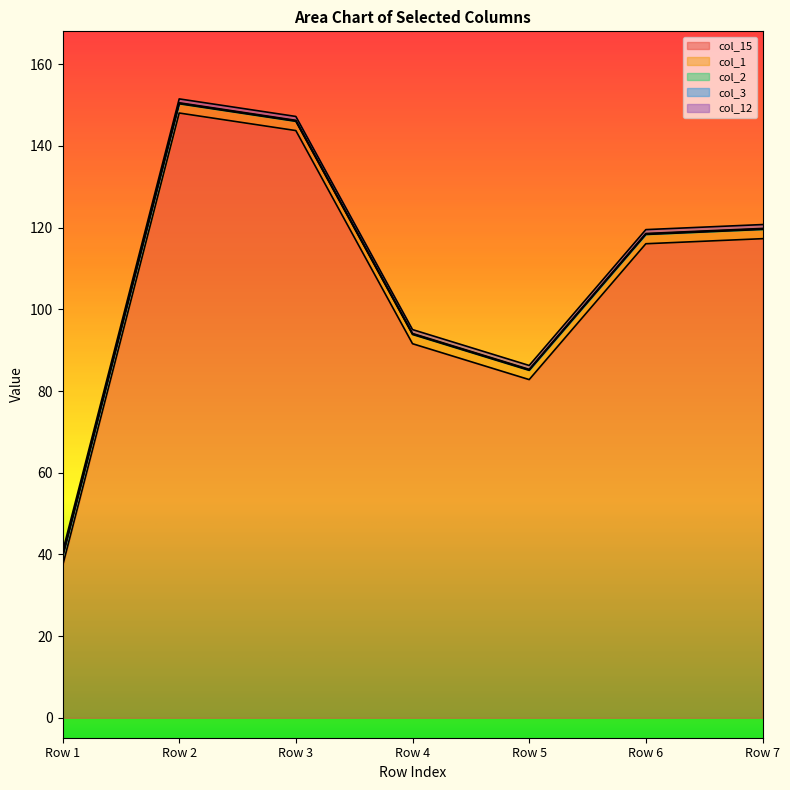

Rank the categories by col_15 value from lowest to highest.

Row 1, Row 5, Row 4, Row 6, Row 7, Row 3, Row 2